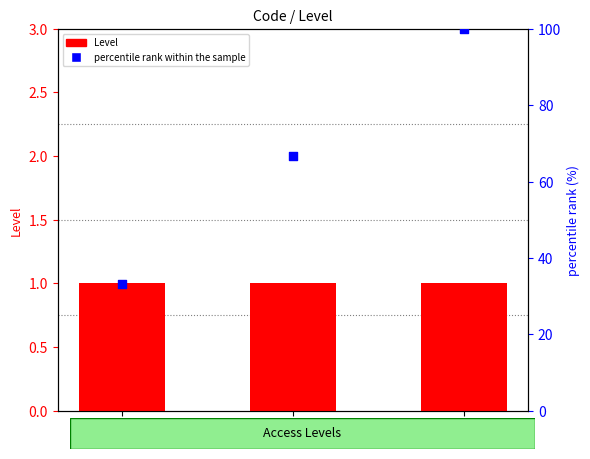

Which series has the largest Y range (max minus min)?

percentile rank within the sample